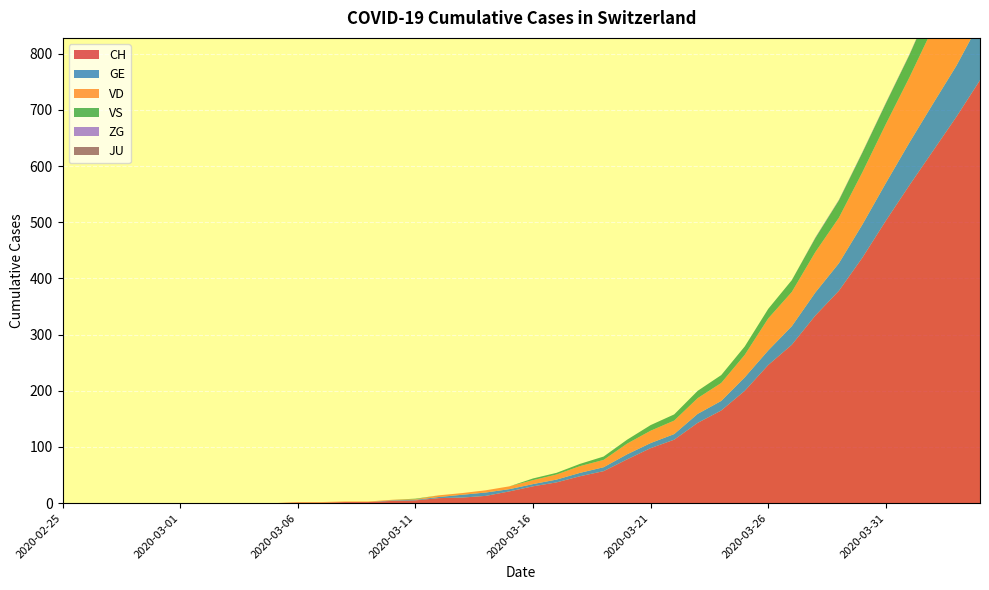

Reading left to right, list all the values displayed in this chart.

CH: 0	0	0	0	0	0	0	0	0	0	1	1	2	2	4	5	9	10	13	21	30	37	48	57	78	98	113	143	165	200	246	282	334	378	437	503	566	627	688	753
GE: 0	0	0	0	0	0	0	0	0	0	0	0	0	0	1	1	2	5	6	4	4	5	6	7	9	9	10	16	17	24	26	33	41	49	59	67	76	84	91	104
VD: 0	0	0	0	0	0	0	0	0	0	1	1	1	1	1	1	3	3	4	5	7	9	12	13	19	22	24	28	32	40	57	61	72	81	93	105	116	135	153	164
VS: 0	0	0	0	0	0	0	0	0	0	0	0	0	0	0	1	0	0	0	0	3	3	4	6	7	10	11	13	14	15	17	21	25	31	35	37	40	47	51	53
ZG: 0	0	0	0	0	0	0	0	0	0	0	0	0	0	0	0	0	0	0	0	0	0	0	0	0	0	0	0	0	0	0	0	1	1	1	1	1	1	1	2
JU: 0	0	0	0	0	0	0	0	0	0	0	0	0	0	0	0	0	0	0	0	0	0	0	0	0	0	0	0	0	0	0	0	0	0	0	0	0	0	0	0